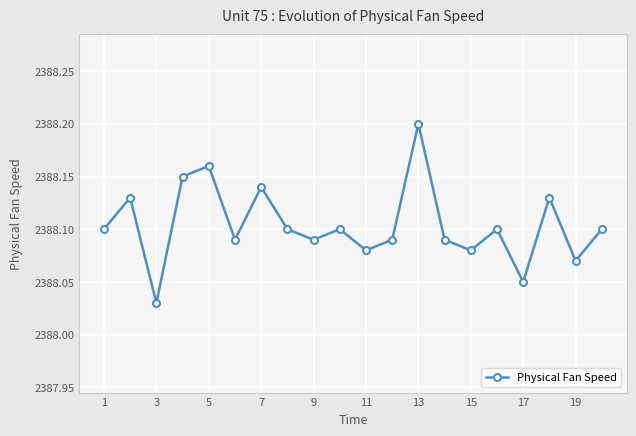

How many values are between 2388 and 2389?

20